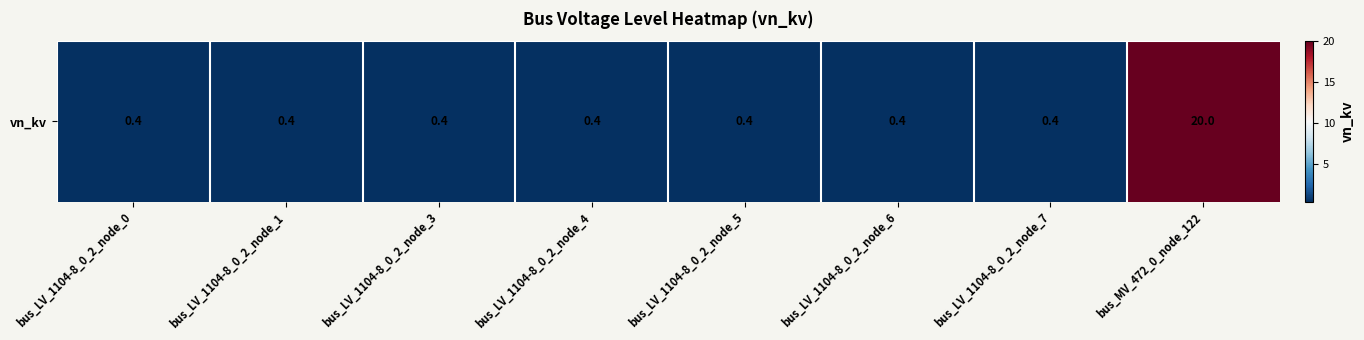

What value does the data have at bus_LV_1104-8_0_2_node_4?

0.4